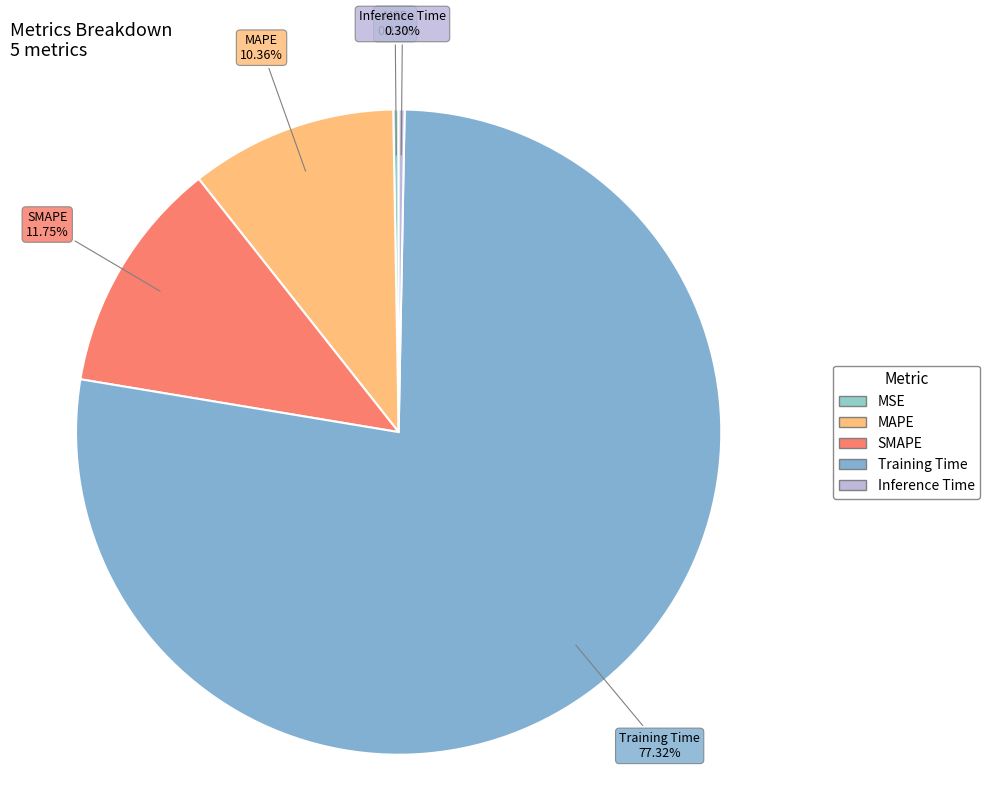

Does MAPE account for over 50% of the chart?

No